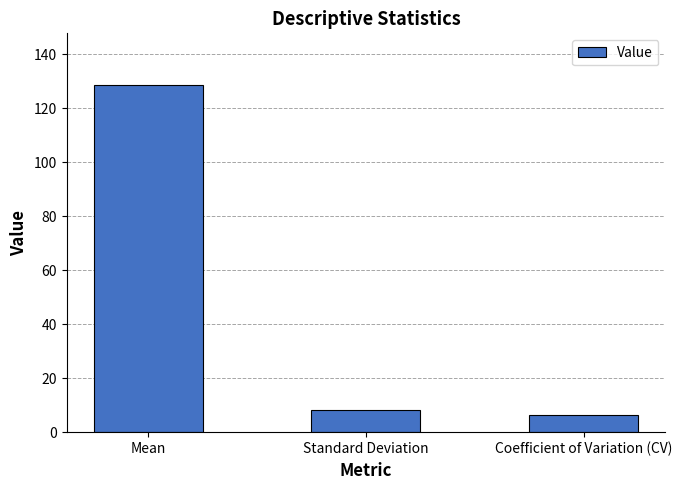

Where does the data first go above 8?

Mean